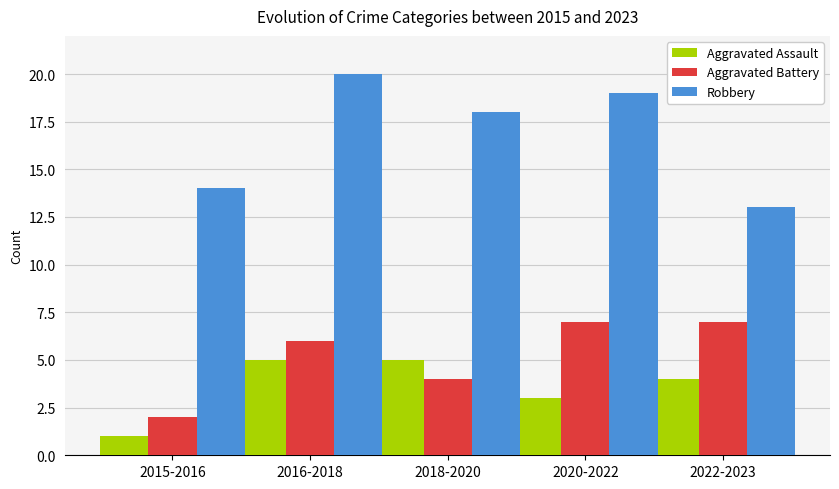

How many bars are there in each group?

3